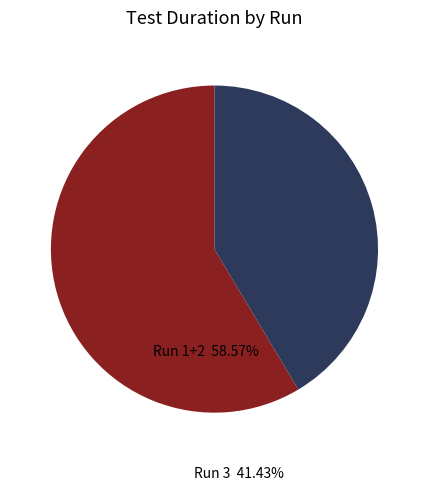

How many slices are in this pie chart?

2